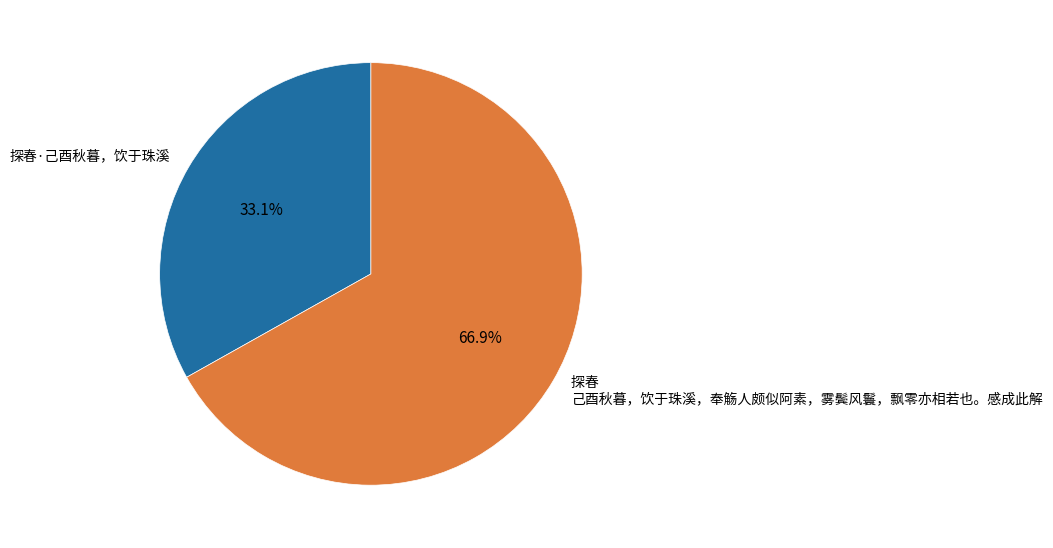

What is the majority slice?

探春 己酉秋暮，饮于珠溪，奉觞人颇似阿素，雾鬓风鬟，飘零亦相若也。感成此解